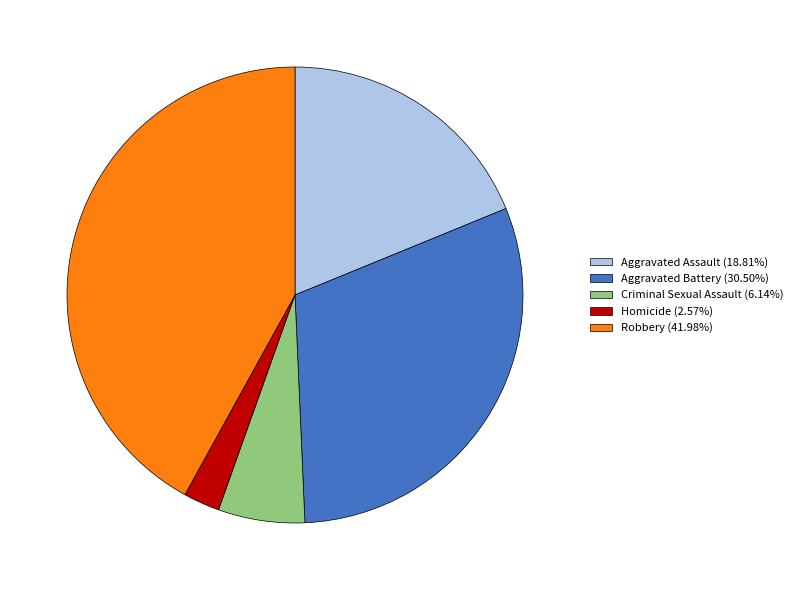

Is Robbery the majority of the pie?

No